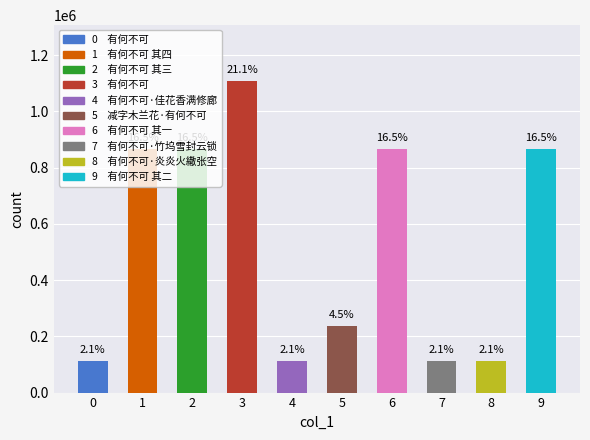

Which has a higher value, 2 or 8?

2